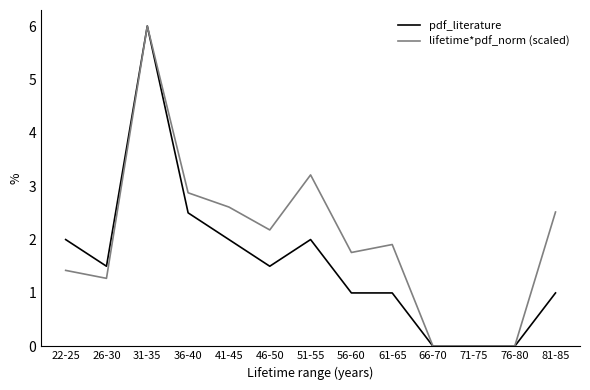

Which series changed the most between 26-30 and 51-55?

lifetime*pdf_norm (scaled)